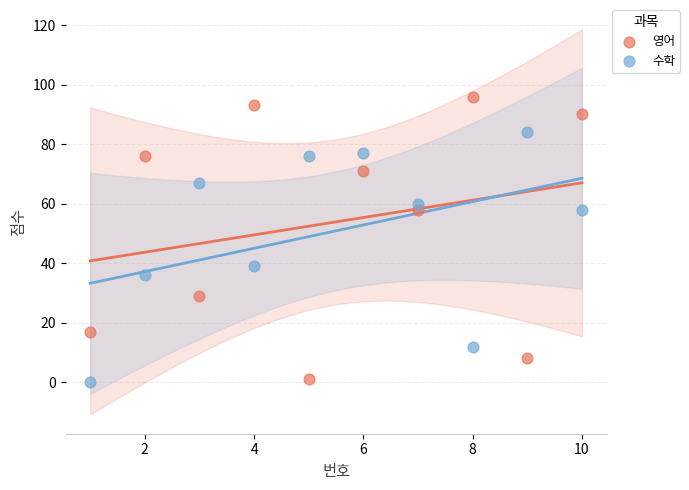

What are all the series names shown in the legend?

영어, 수학